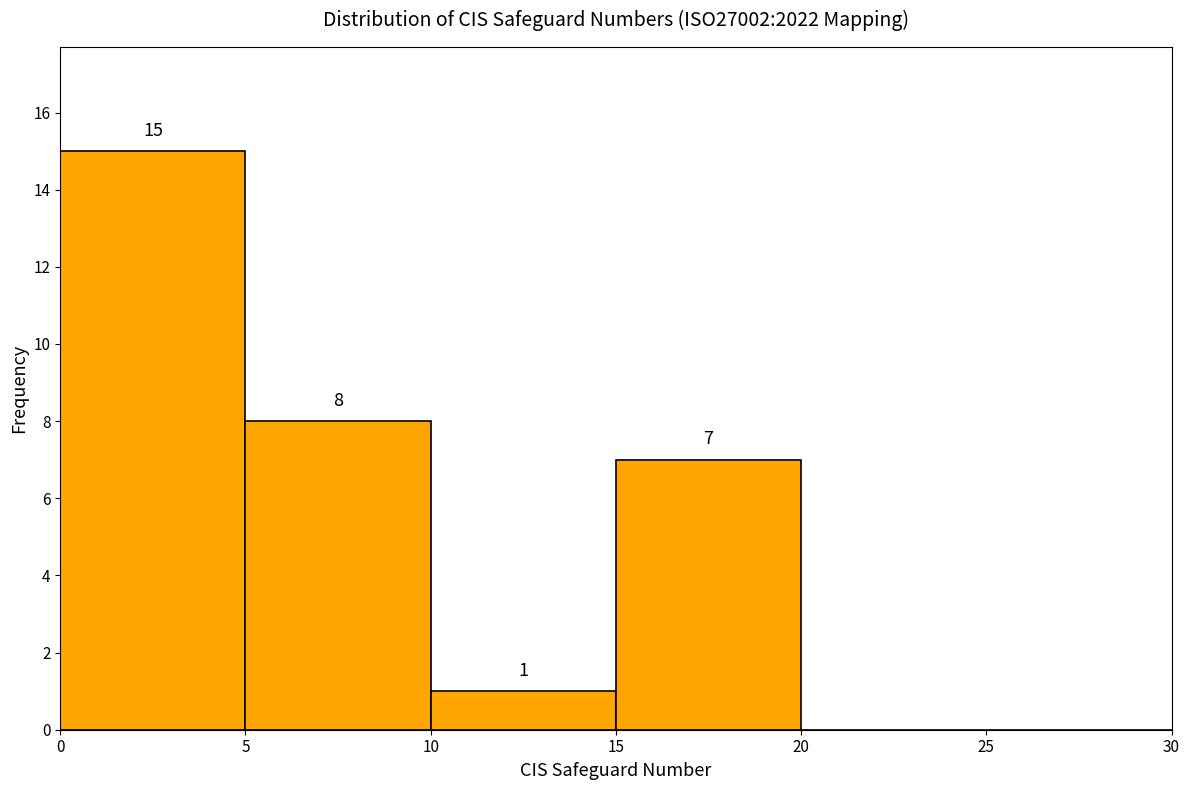

Over which range of the x-axis is the bar tallest?

0 to 5